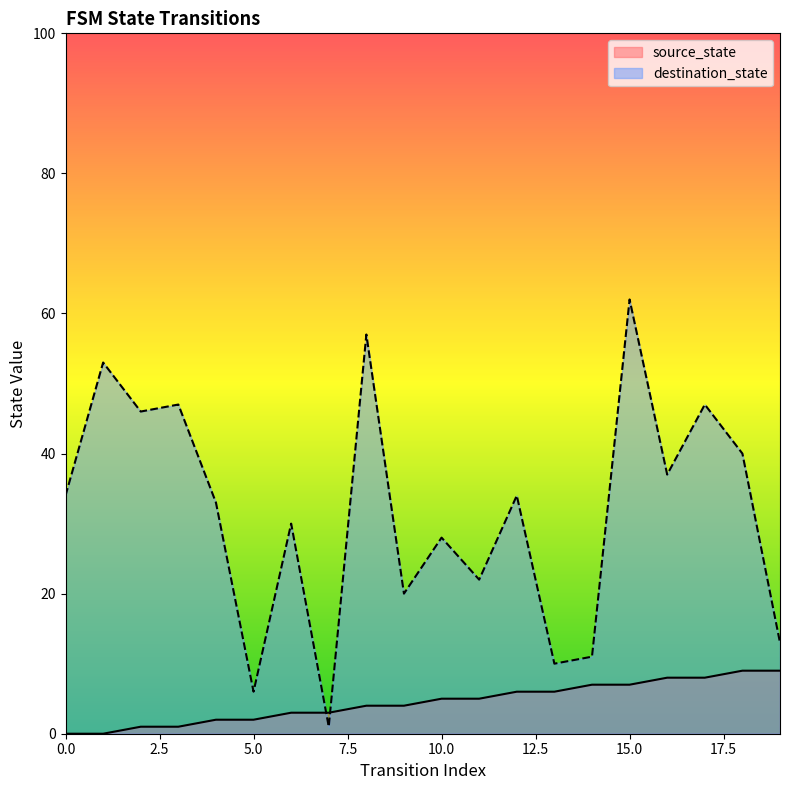

What is the spread (max minus min) of values at 1?

53